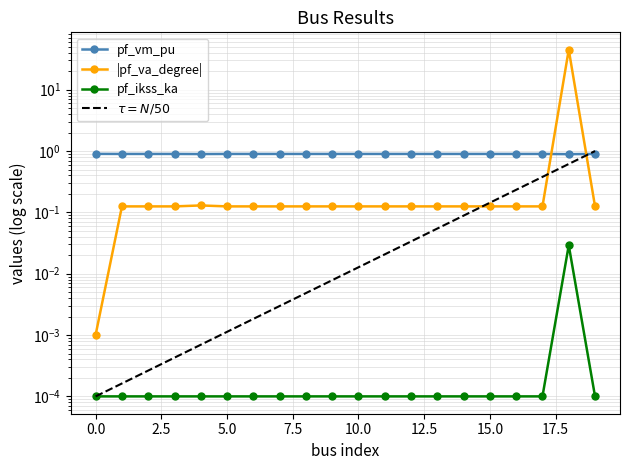

Between 18 and 4, which is larger?

4